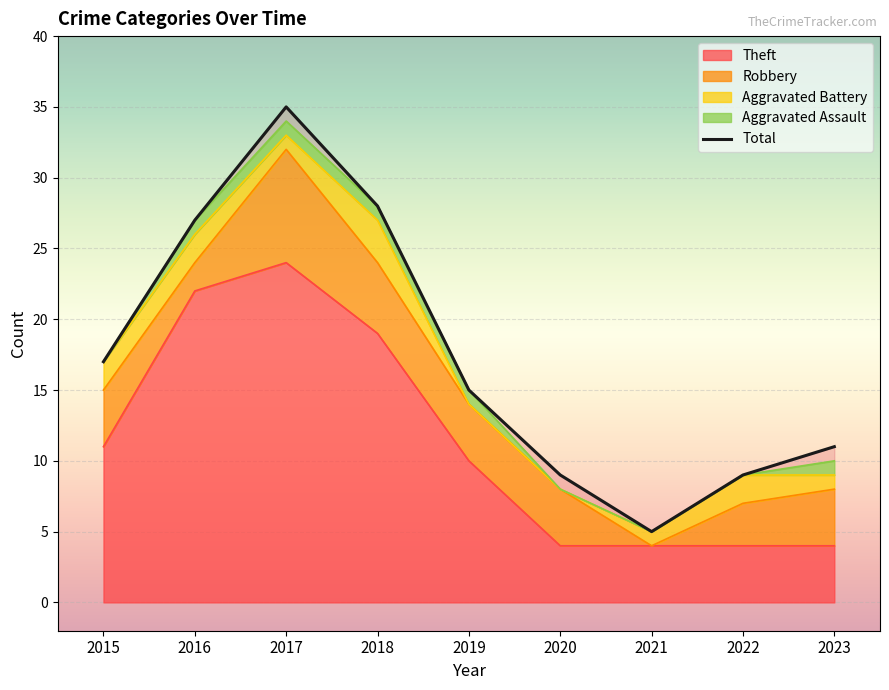

Reading left to right, transcribe all the data shown in this chart.

17	27	35	28	15	9	5	9	11